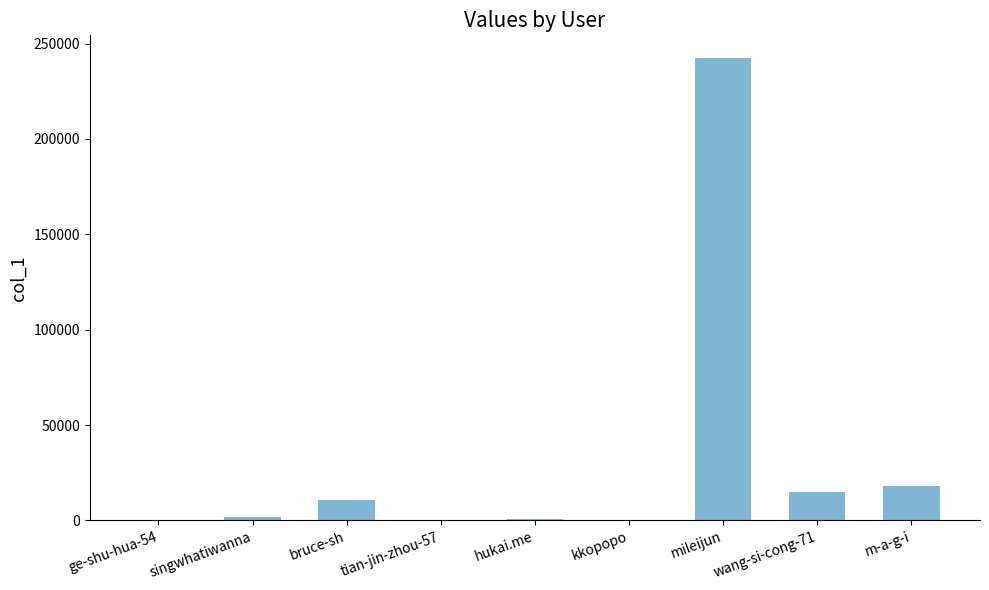

Is it true that the value at hukai.me is 590?

True